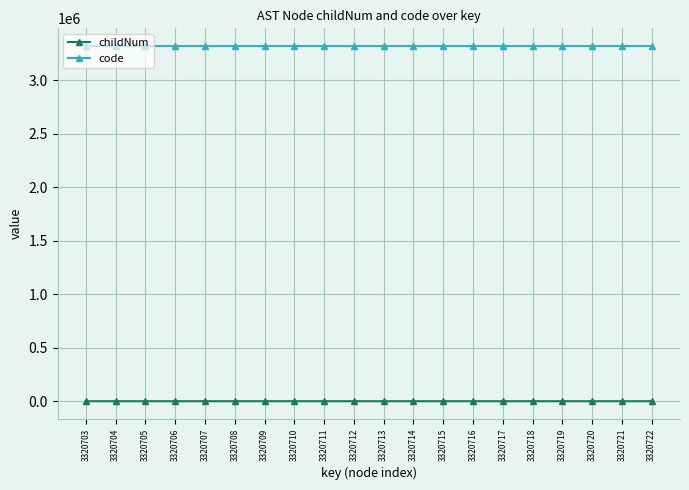

List the series in order of their overall mean, lowest first.

childNum, code